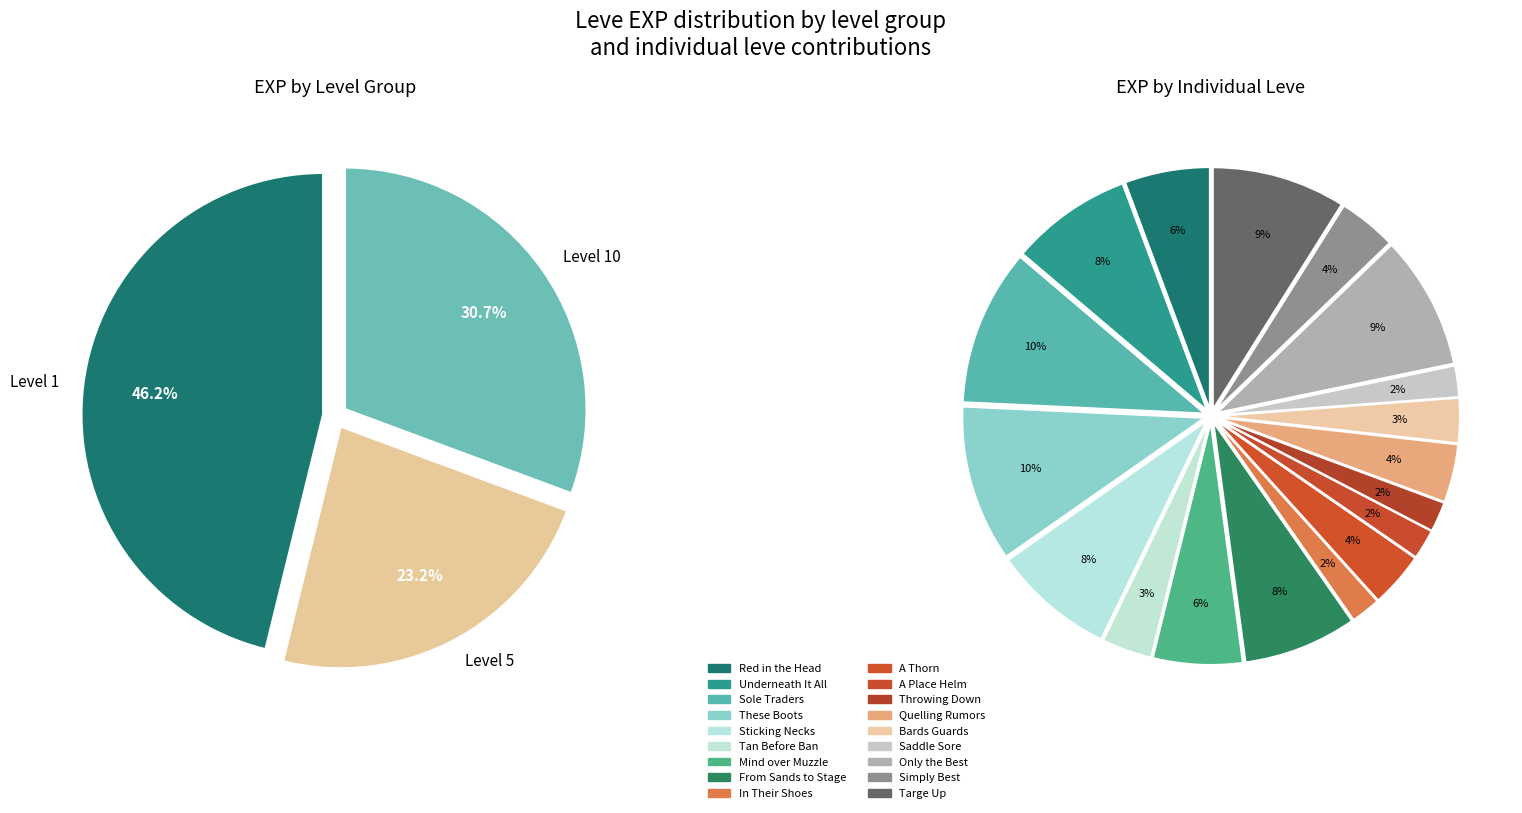

Which category has the smallest portion of the pie?

In Their Shoes